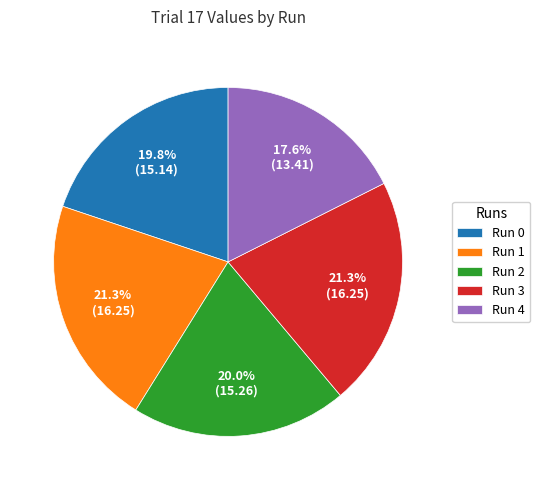

Is it true that Run 2 is 28% of the pie?

False